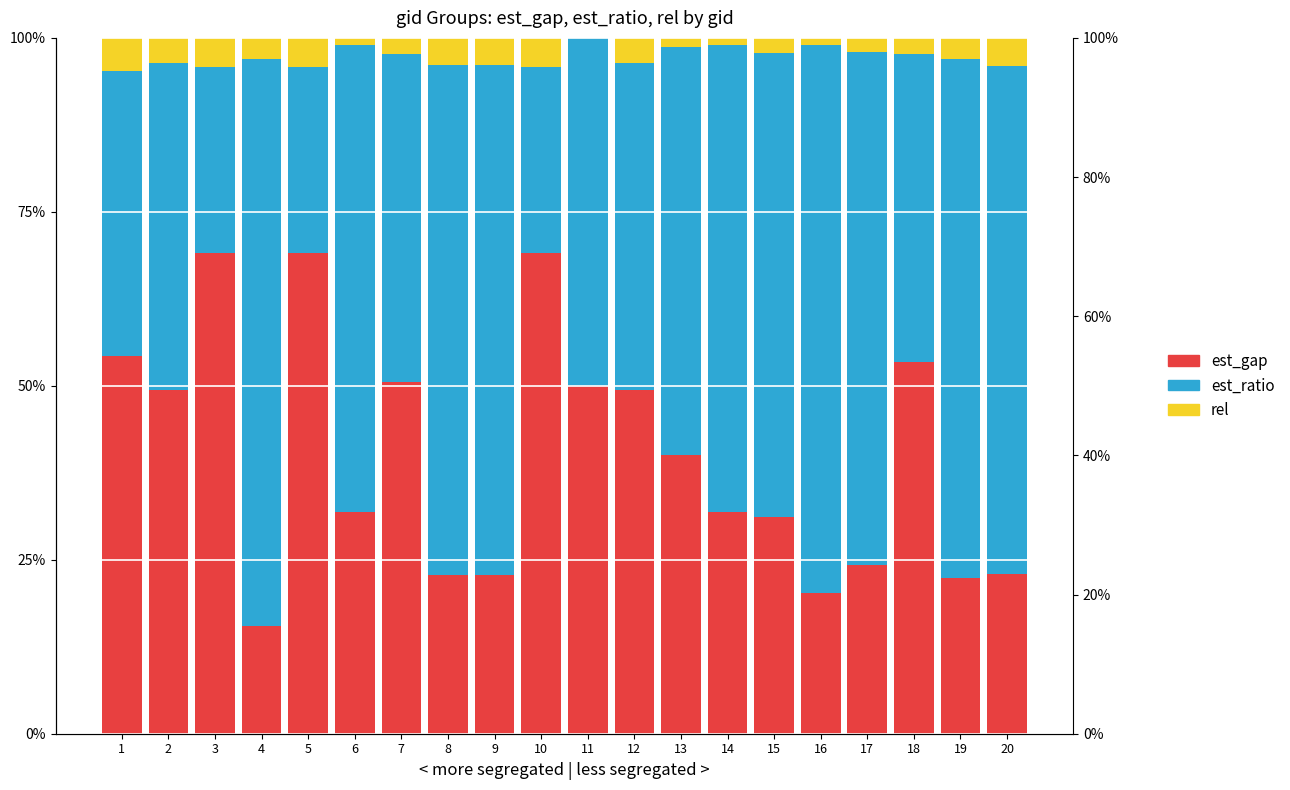

Rank the series by their maximum value, from highest to lowest.

est_ratio, est_gap, rel